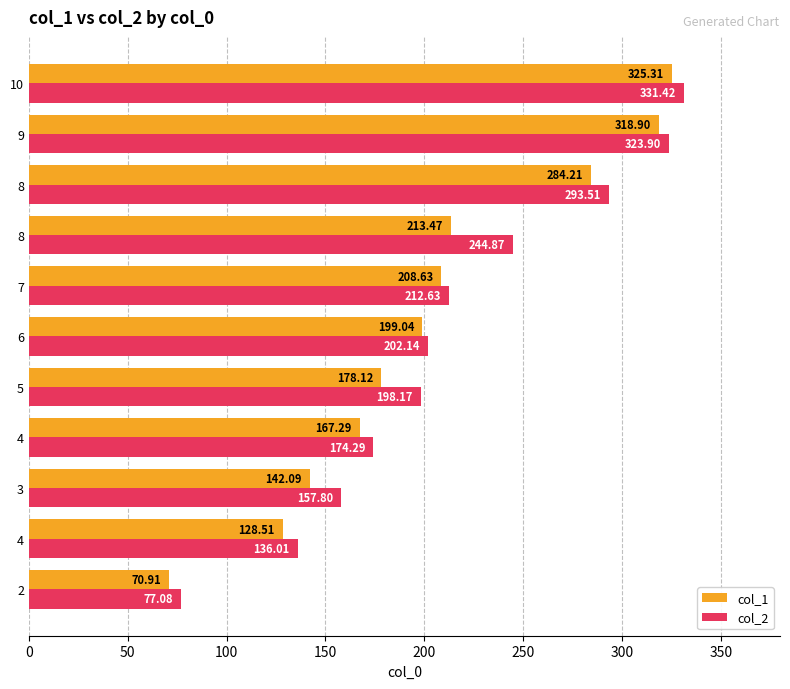

What is the lowest value of the col_1 series?

70.9